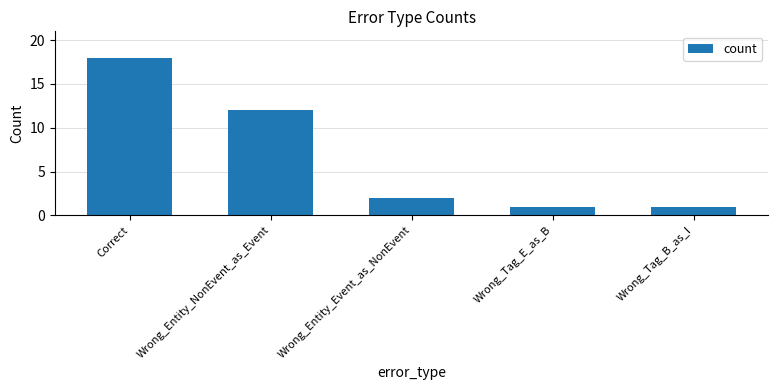

The chart shows a value of 1 at Wrong_Tag_E_as_B. True or false?

True